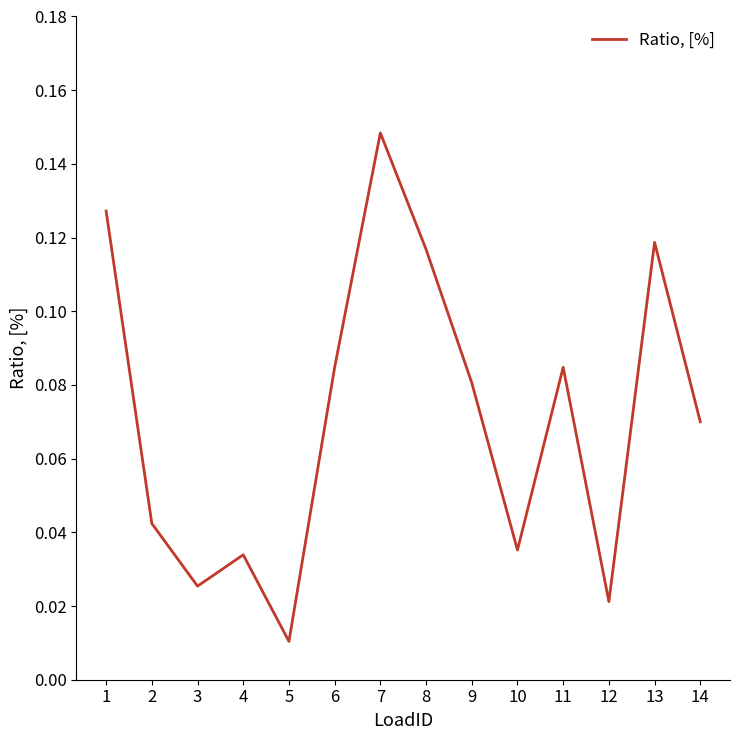

What is the sum of the values at 7 and 11?

0.2